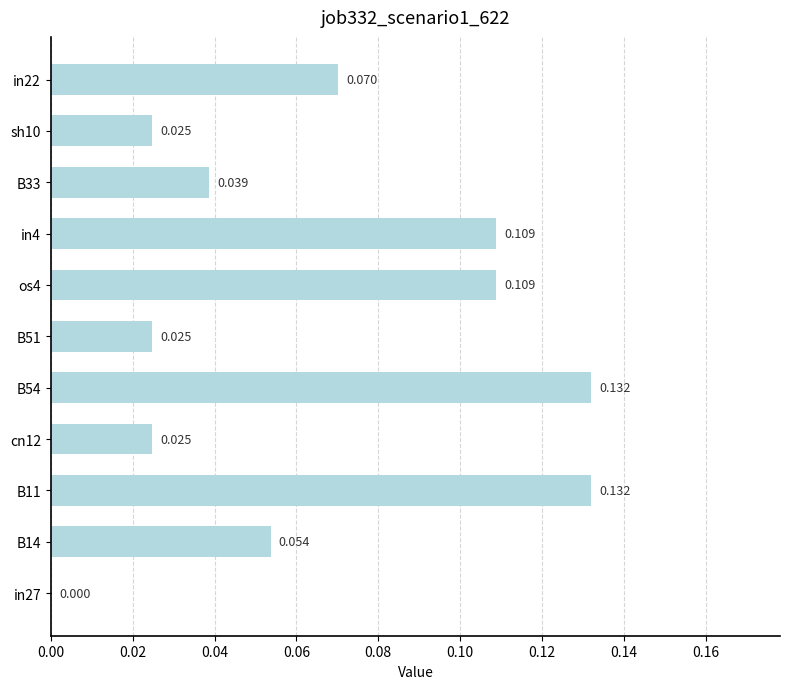

Are the bars horizontal?

Yes